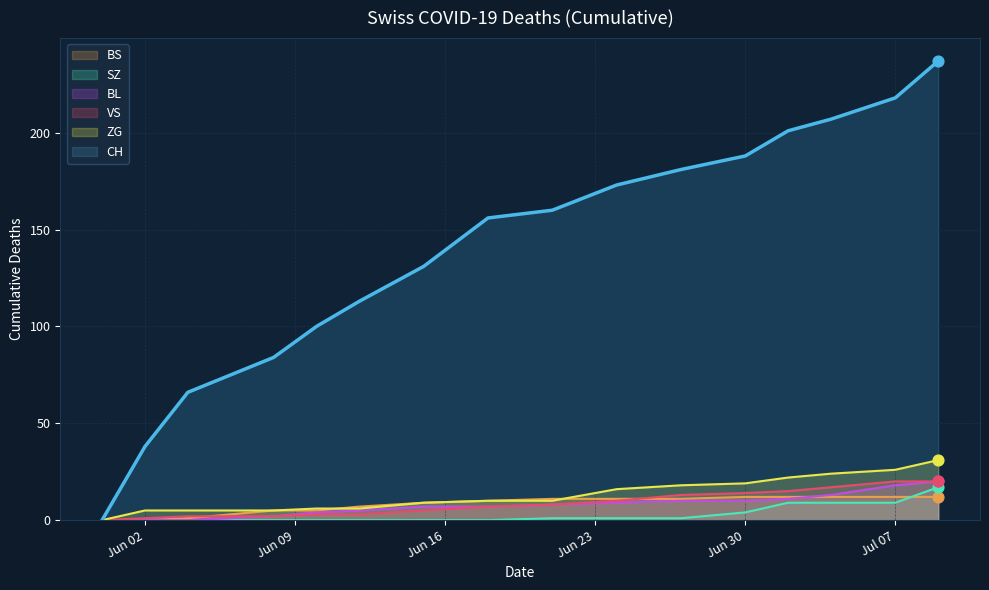

Which series contains the highest Y value?

CH